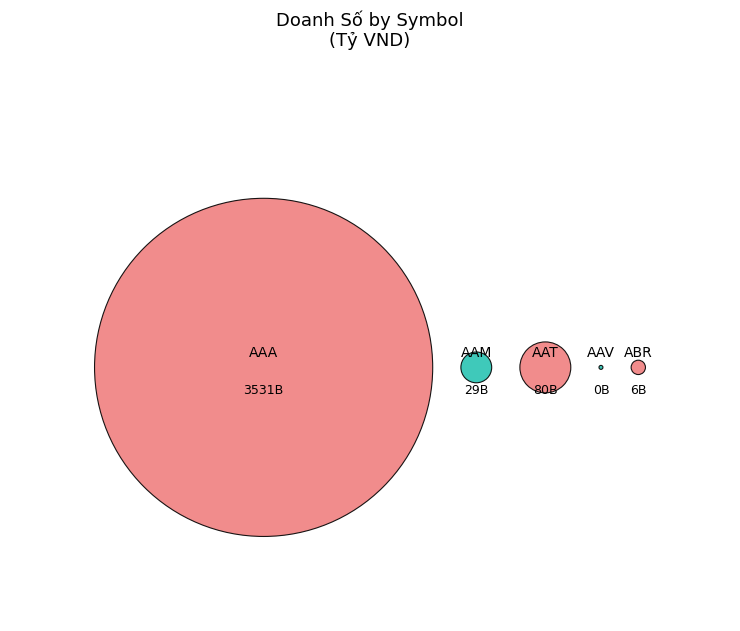

Do ABR and AAA together represent more than half of the pie?

Yes